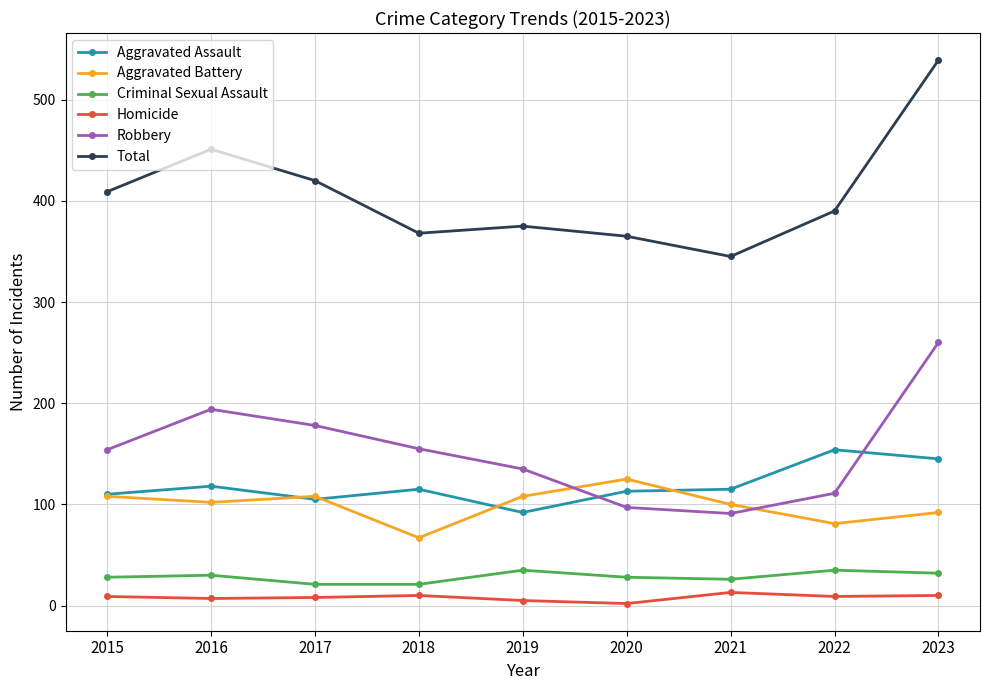

Between 2016 and 2018, which series saw the biggest shift?

Total